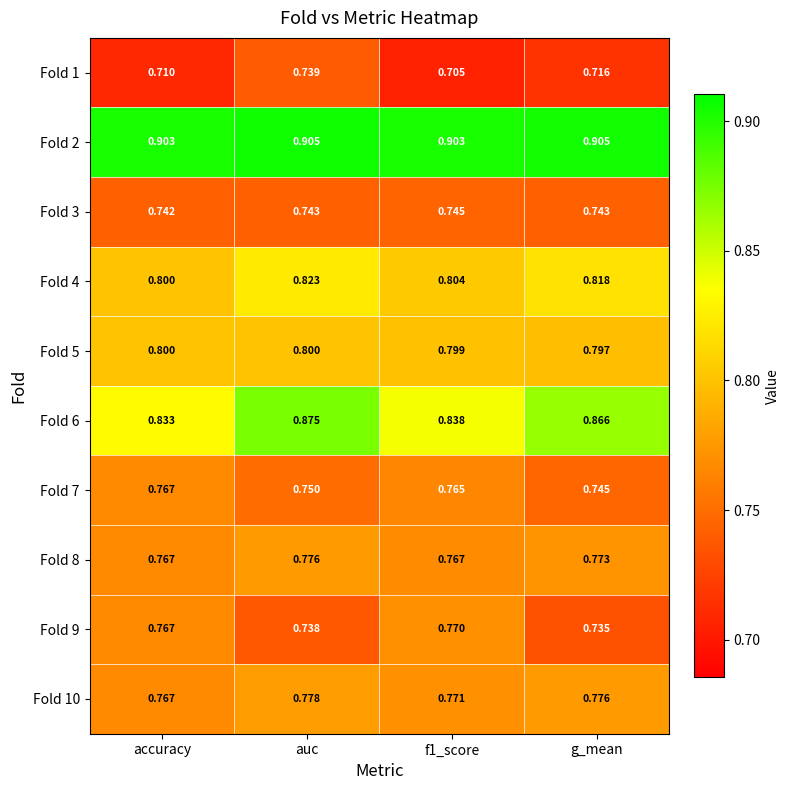

Which series changed the most between auc and g_mean?

Fold 1